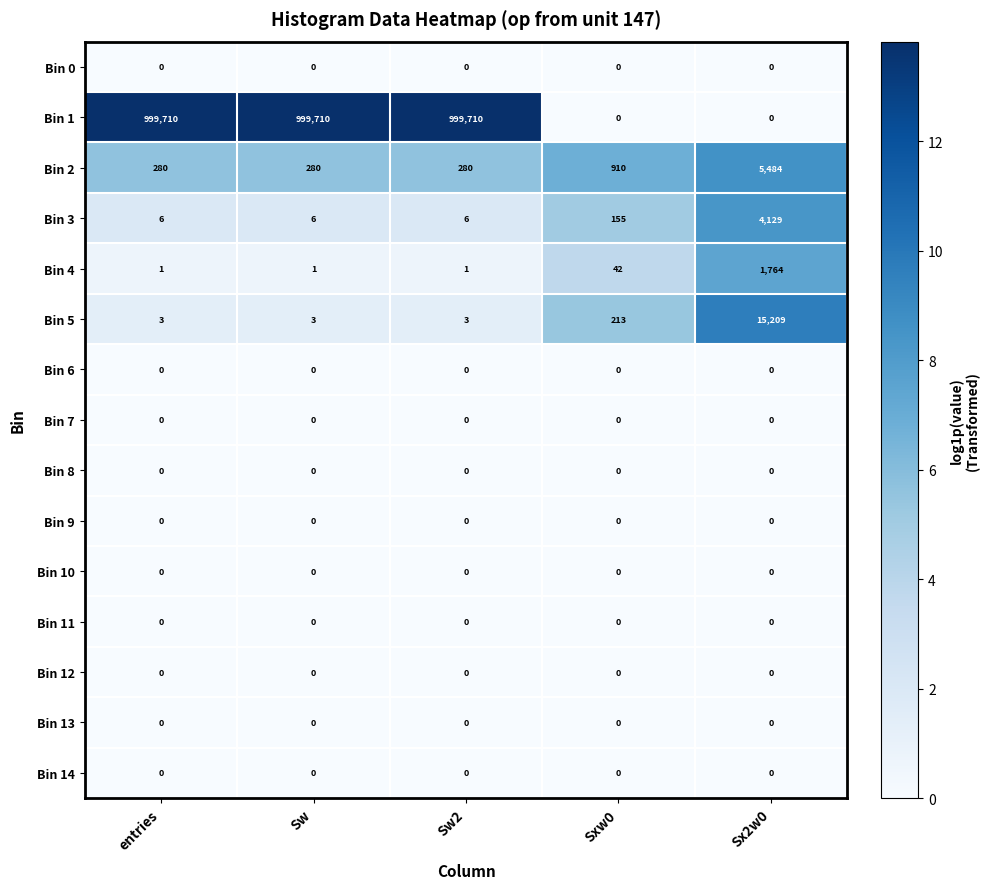

What is the total value across all series at Sx2w0?

26586